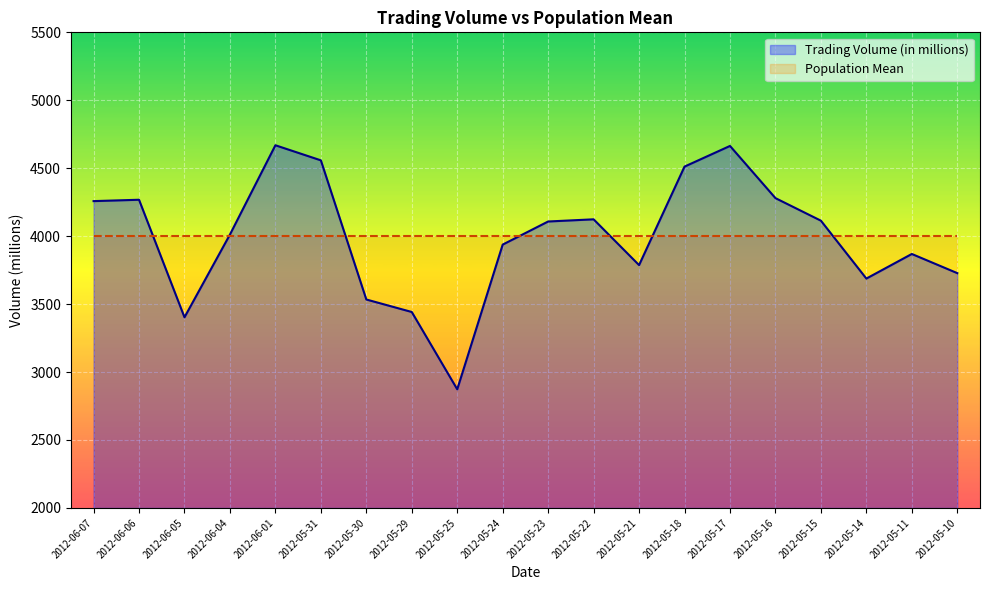

Rank the categories by value from highest to lowest.

2012-06-01, 2012-05-17, 2012-05-31, 2012-05-18, 2012-05-16, 2012-06-06, 2012-06-07, 2012-05-22, 2012-05-15, 2012-05-23, 2012-06-04, 2012-05-24, 2012-05-11, 2012-05-21, 2012-05-10, 2012-05-14, 2012-05-30, 2012-05-29, 2012-06-05, 2012-05-25